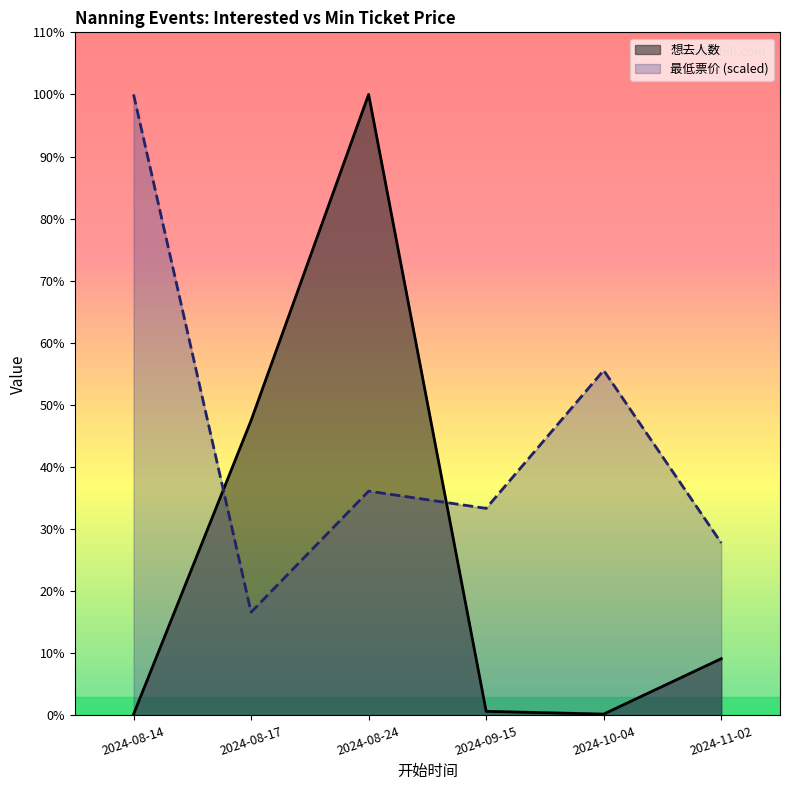

How many series are shown in this chart?

2